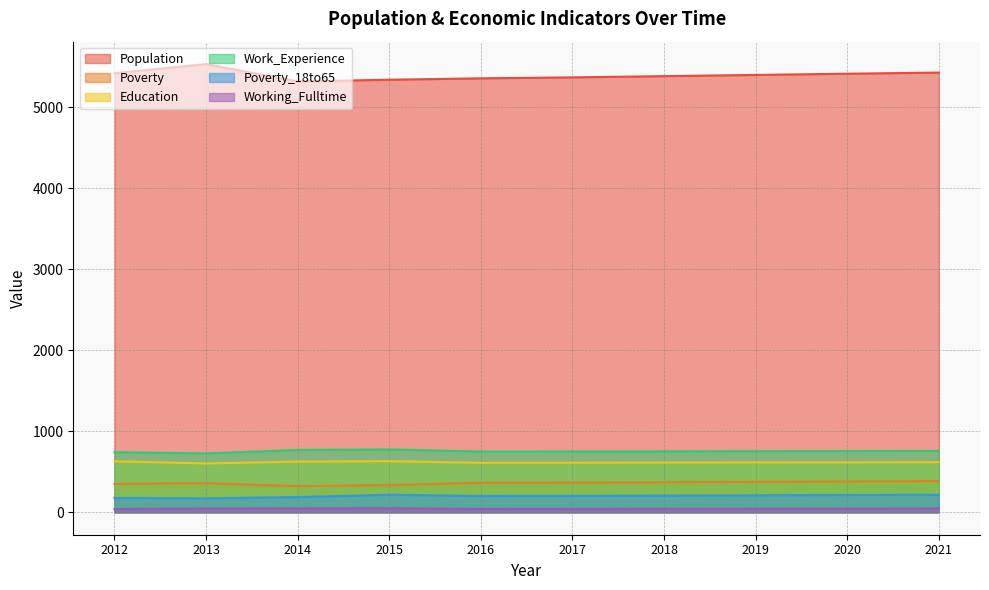

Reading left to right, extract all data points from this chart.

Population: 5420	5533	5318	5340	5357	5369	5384	5399	5414	5428
Poverty: 350	360	323	337	364	367	371	376	381	385
Education: 630	603	626	631	611	612	614	616	617	619
Work_Experience: 742	727	770	776	750	751	753	754	756	758
Poverty_18to65: 177	172	188	217	202	204	207	210	214	217
Working_Fulltime: 41	47	48	50	41	42	43	44	45	47